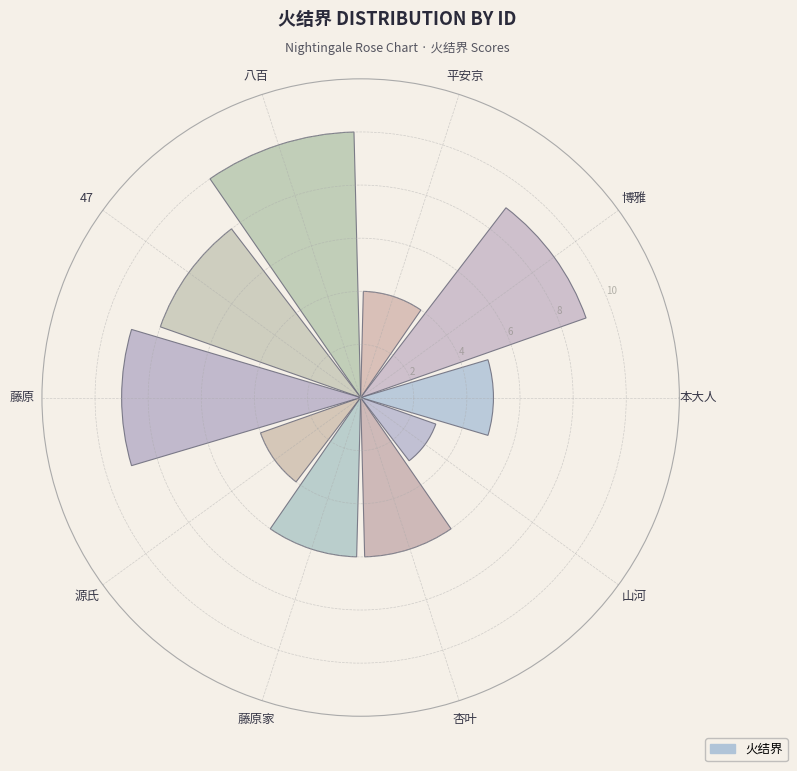

What is the difference between the second highest and second lowest values?

5